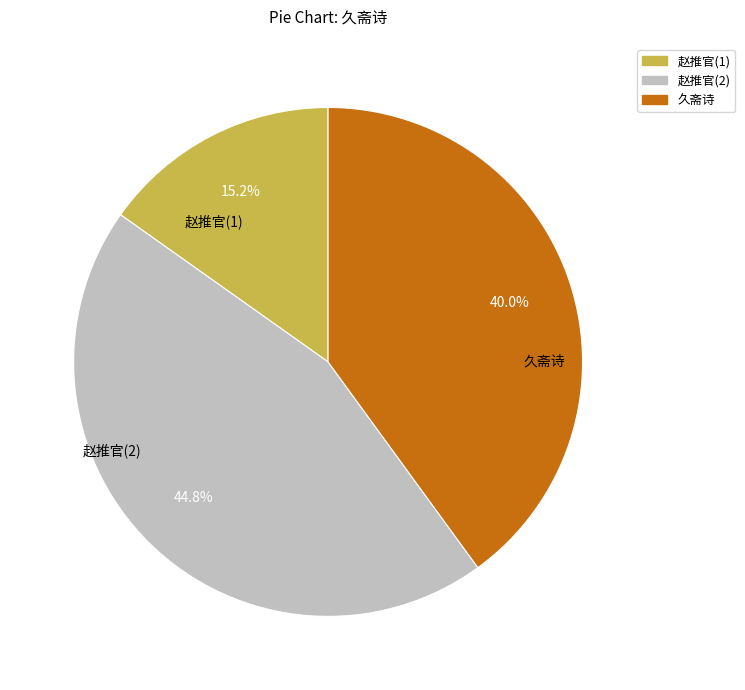

Count the number of slices in the pie.

3